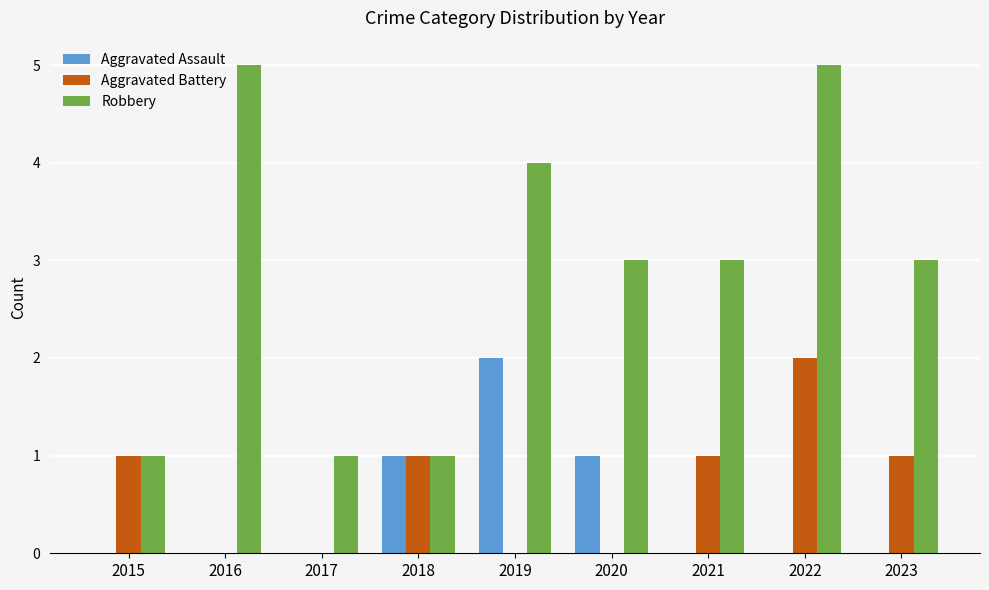

Reading right to left, what are all the values shown in this chart?

Aggravated Assault: 0	0	0	1	2	1	0	0	0
Aggravated Battery: 1	2	1	0	0	1	0	0	1
Robbery: 3	5	3	3	4	1	1	5	1